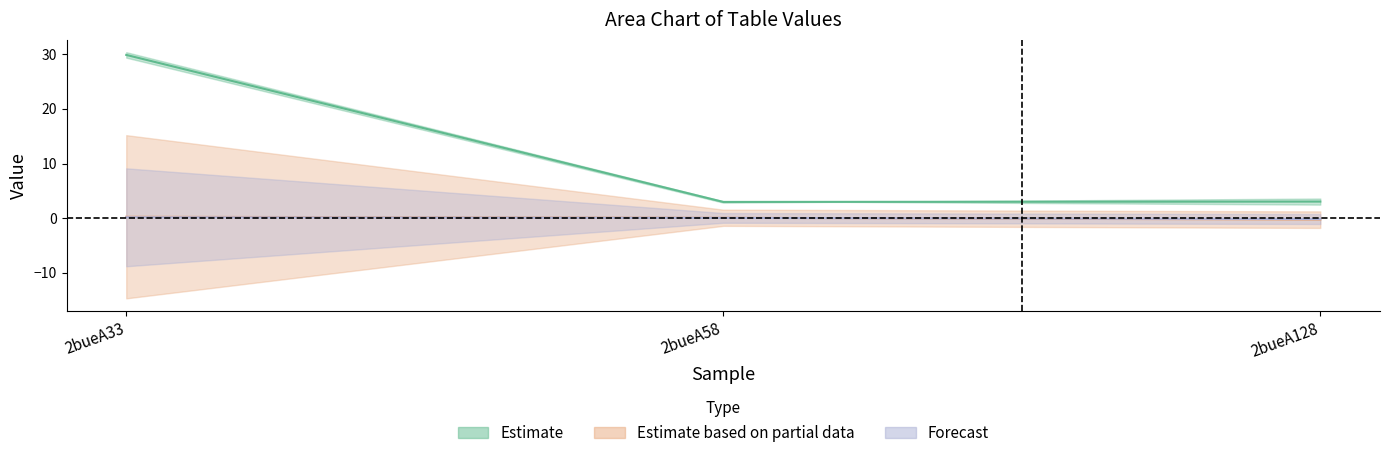

What is the maximum value shown in the chart?

30.4